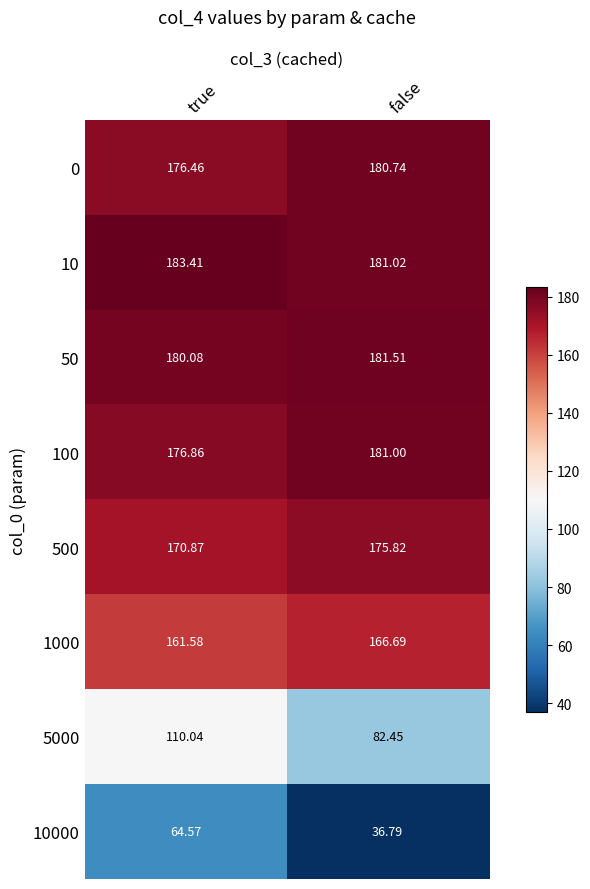

Which category has the highest value in the 10000 series?

true